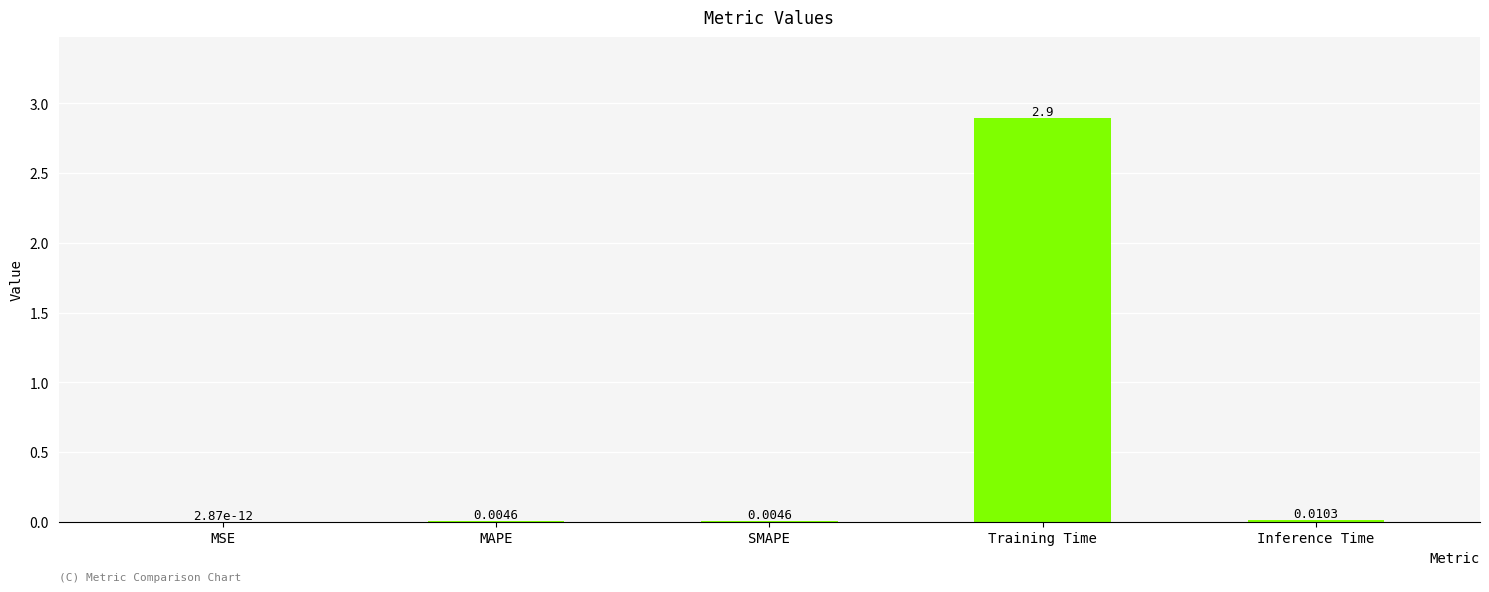

Are the bars grouped side by side (vs. stacked)?

No